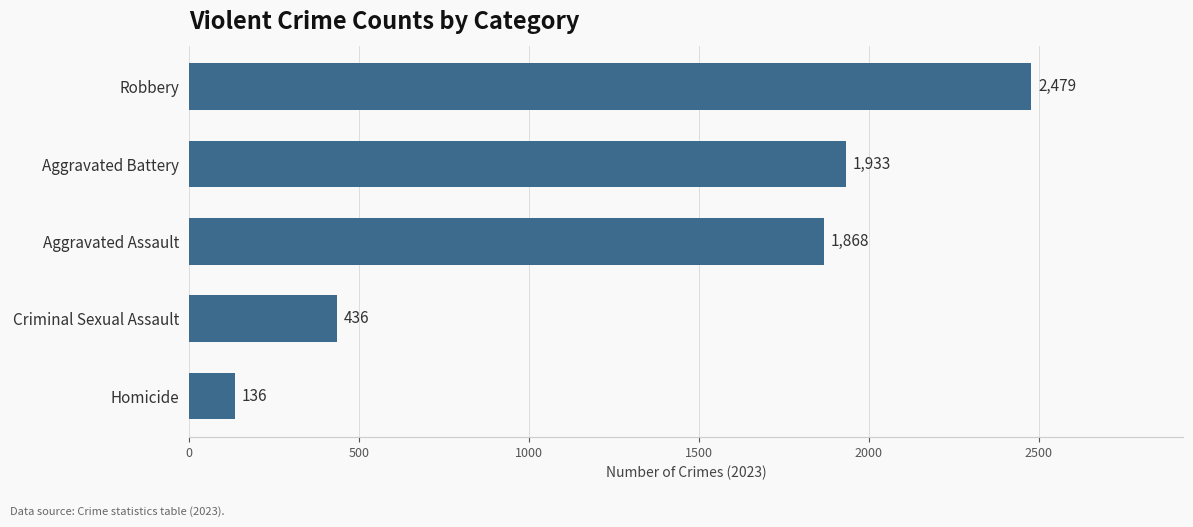

What is the sum of all values?

6852